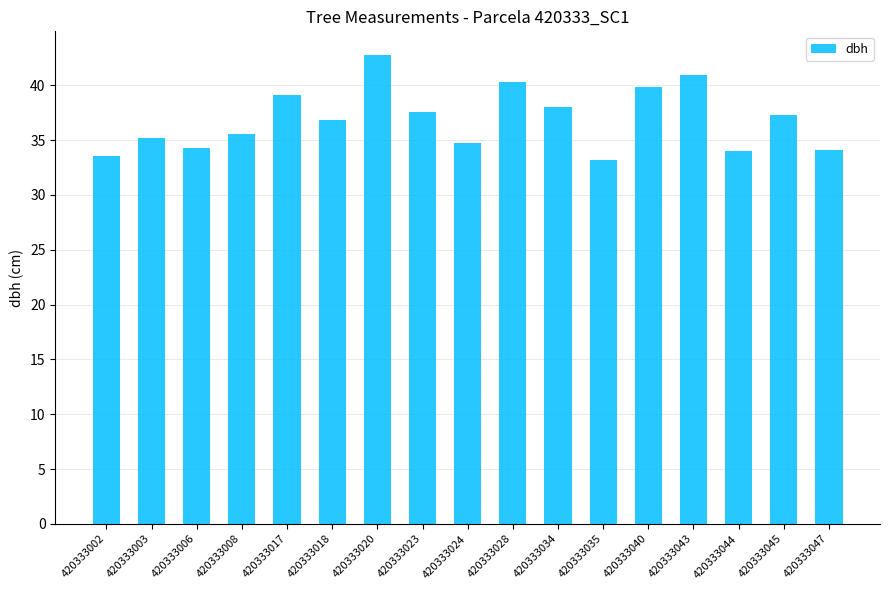

The value at 420333017 is 56.8. True or false?

False